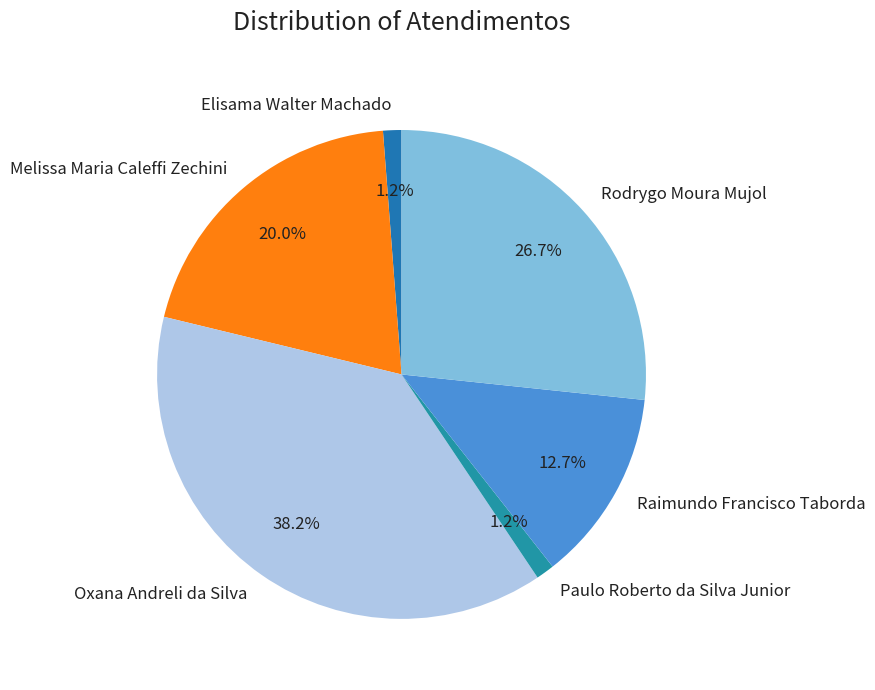

To the nearest percent, what portion does Raimundo Francisco Taborda represent?

13%